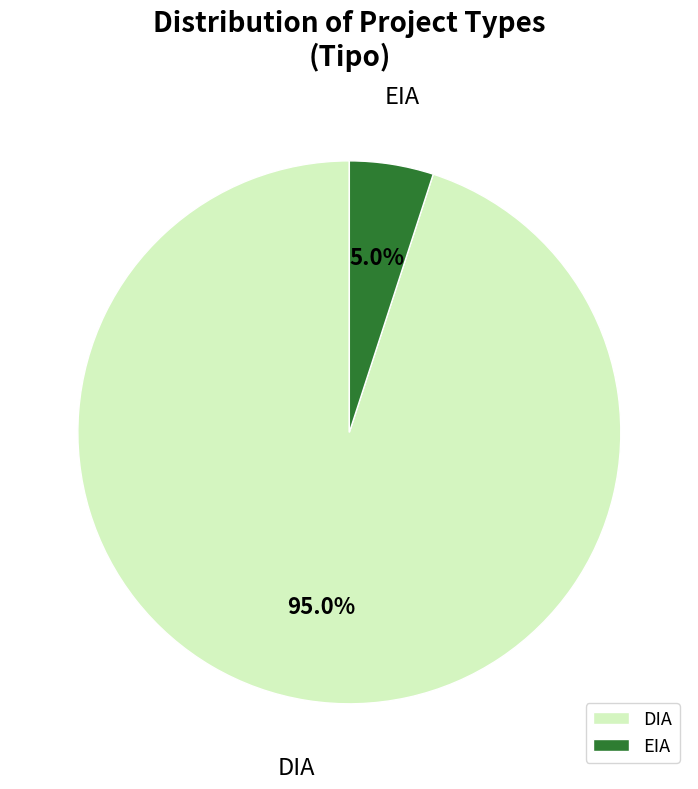

Is the sum of DIA and EIA greater than half?

Yes